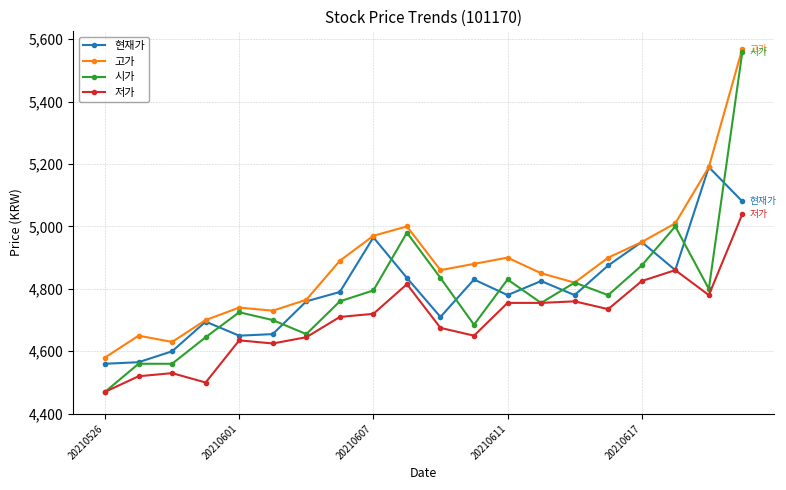

What is the smallest value displayed?

4470